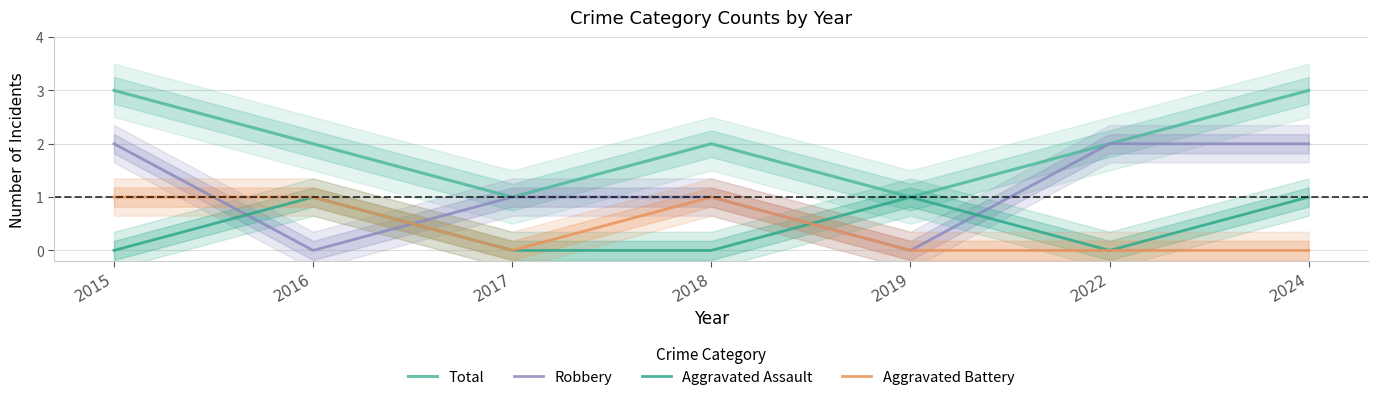

At how many categories does at least one series exceed 2?

2